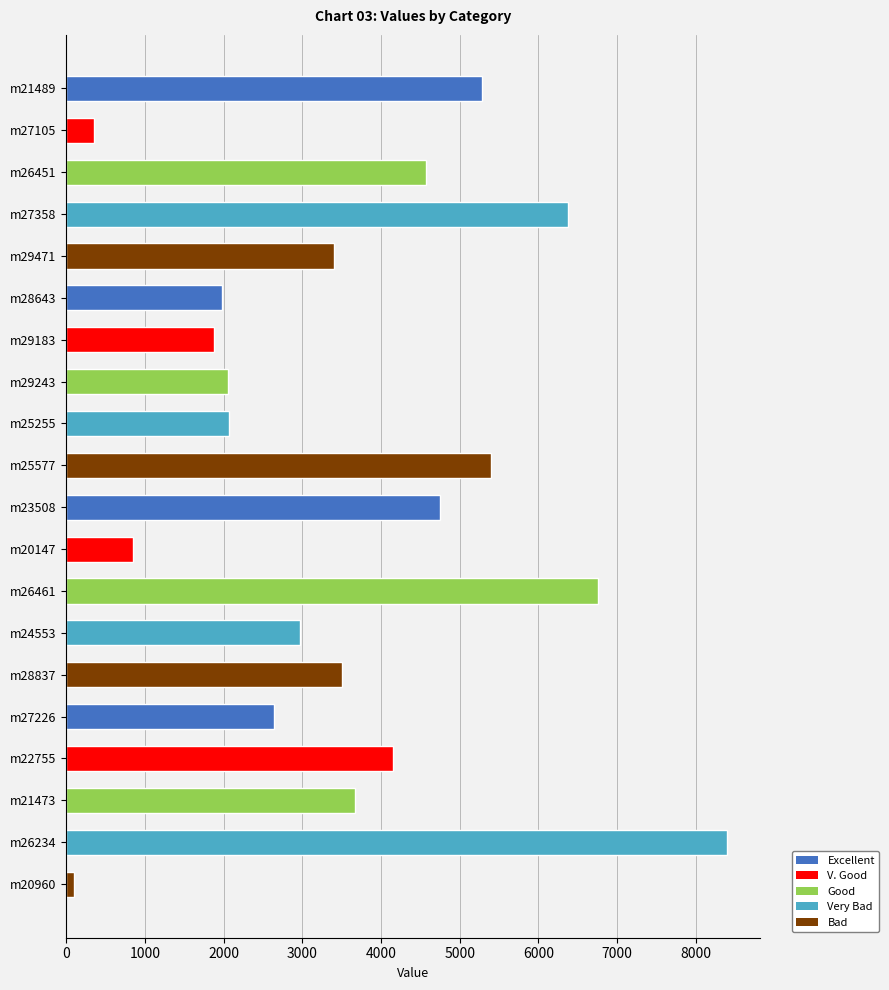

What is the approximate value at m22755?

4150